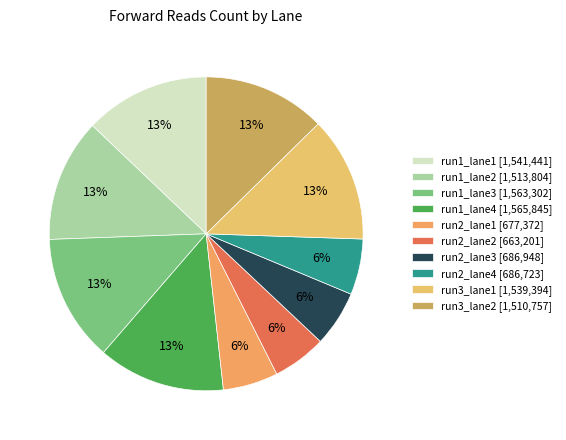

To the nearest percent, what portion does run1_lane2 represent?

13%